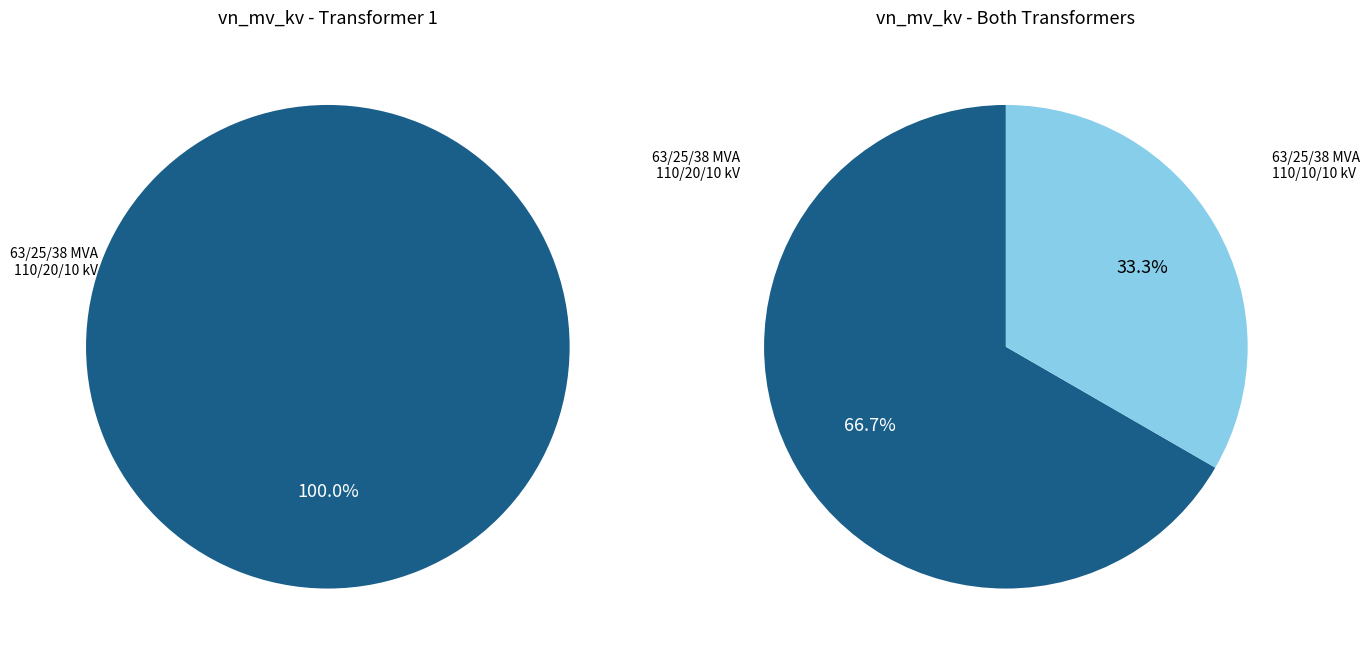

What is the majority slice?

63/25/38 MVA 110/20/10 kV